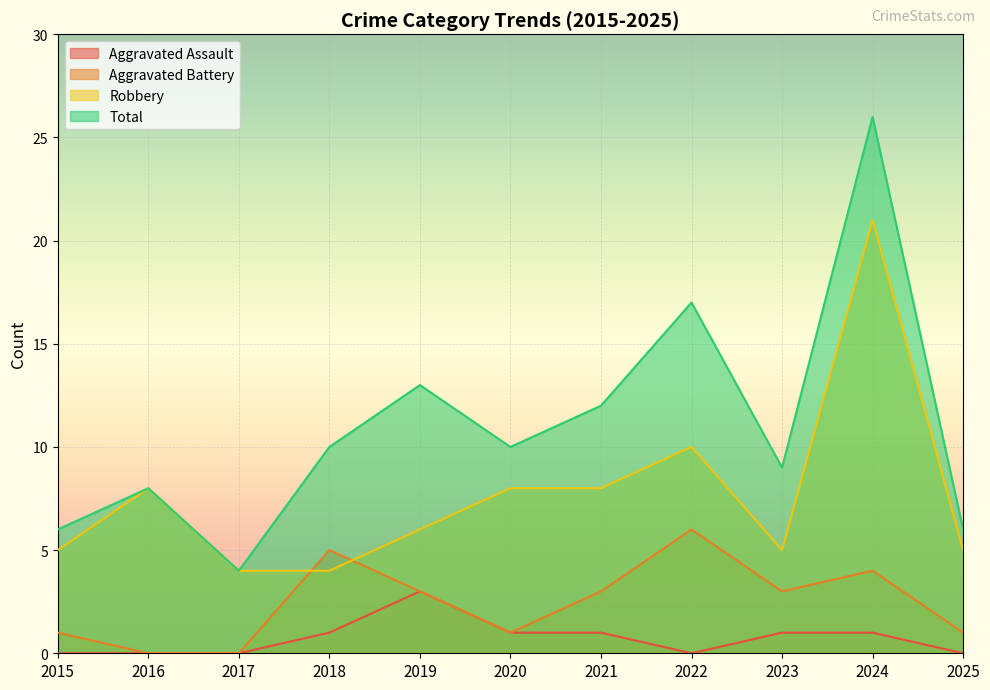

True or false: Aggravated Battery and Aggravated Assault cross at least once.

False